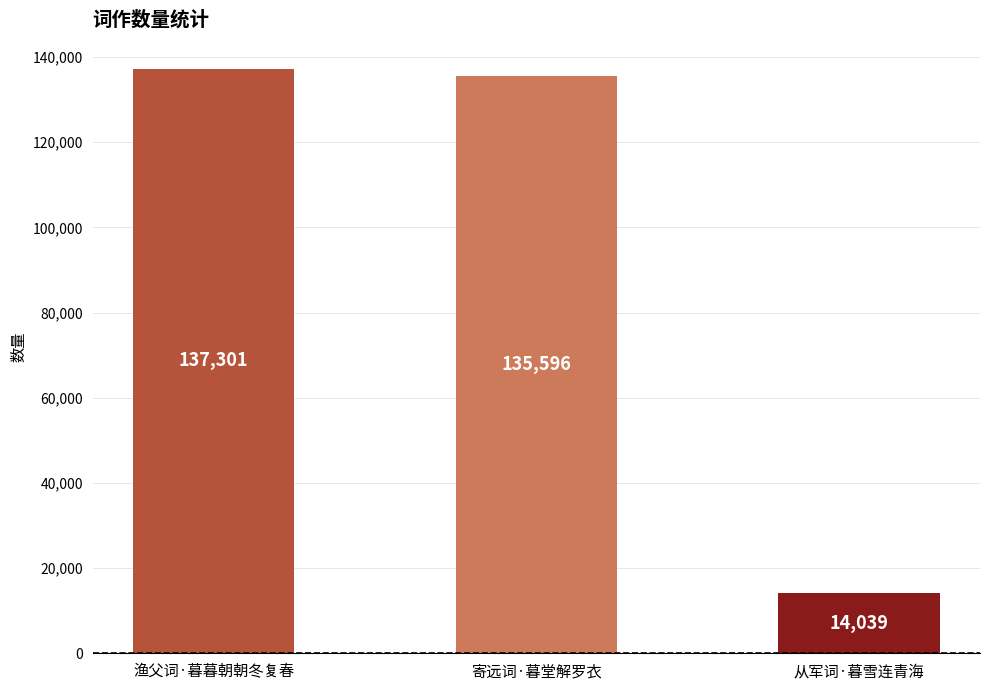

What is the ratio of the value at 渔父词·暮暮朝朝冬复春 to the value at 从军词·暮雪连青海?

9.8